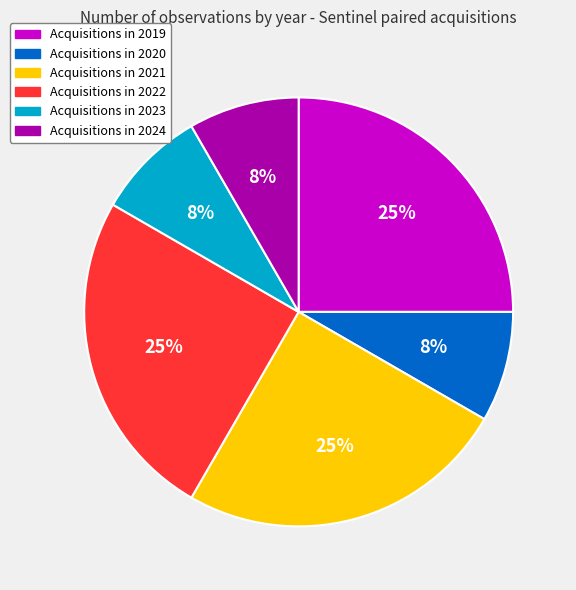

To the nearest percent, what is the average slice percentage?

17%